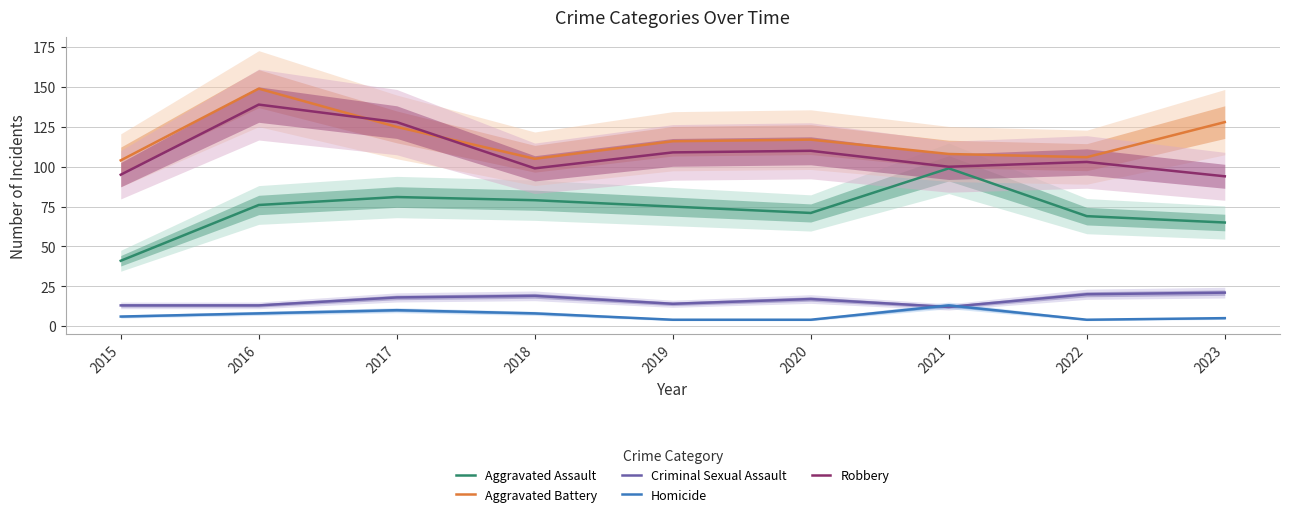

What is the average value of the Aggravated Battery series?

118